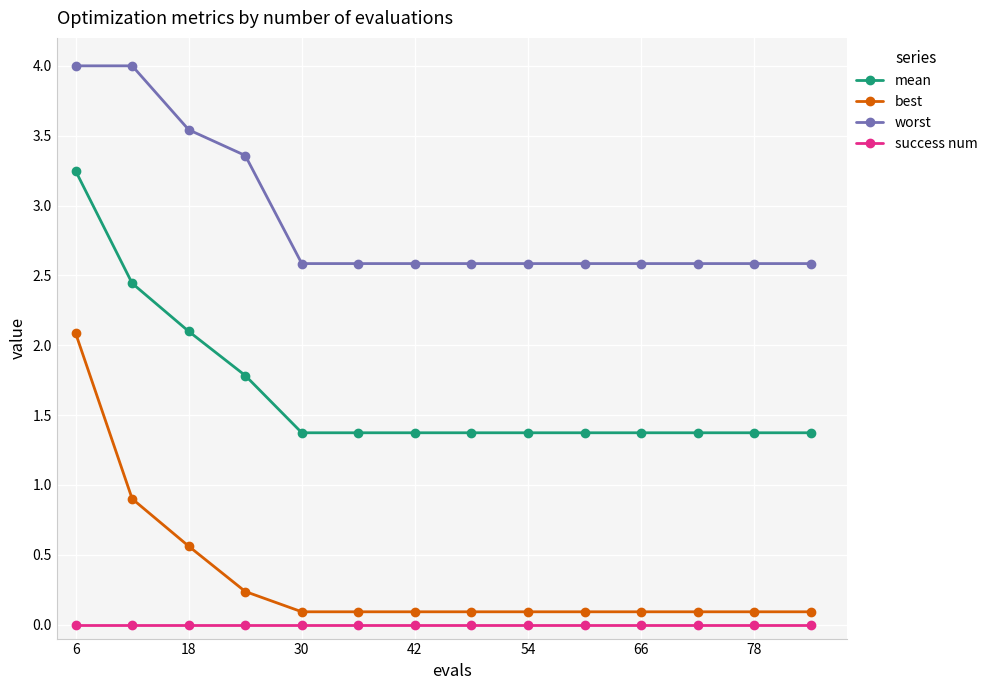

True or false: best and worst intersect in this chart.

False